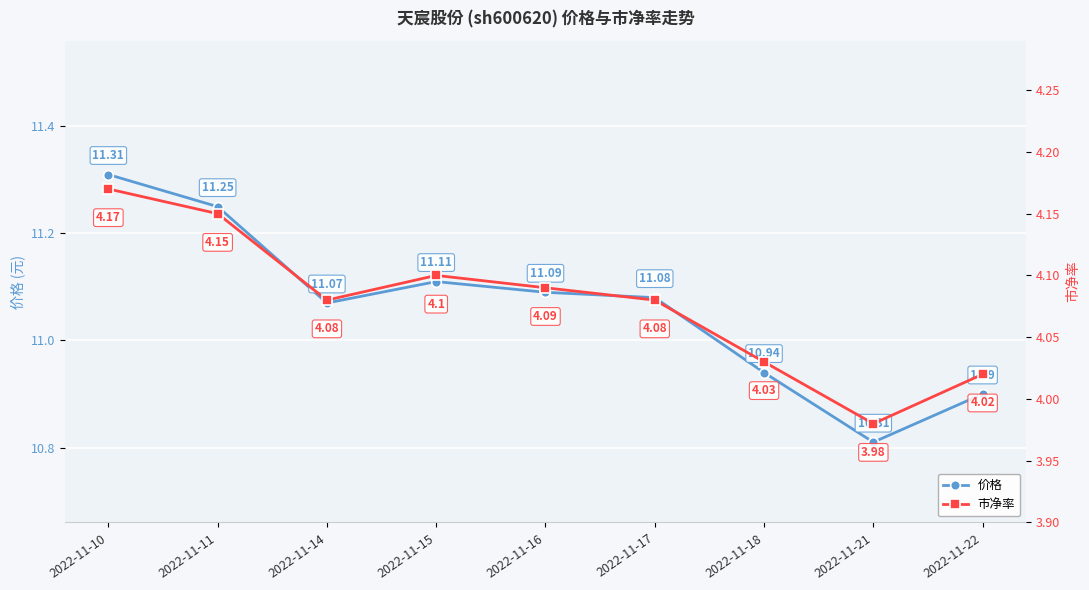

How many series are shown in this chart?

2